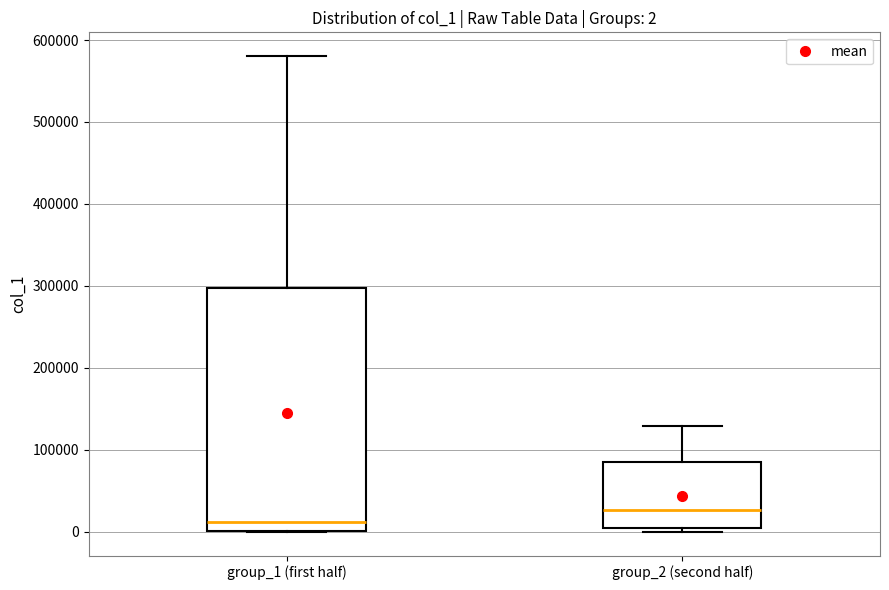

Which box has the lowest median line?

group_1 (first half)